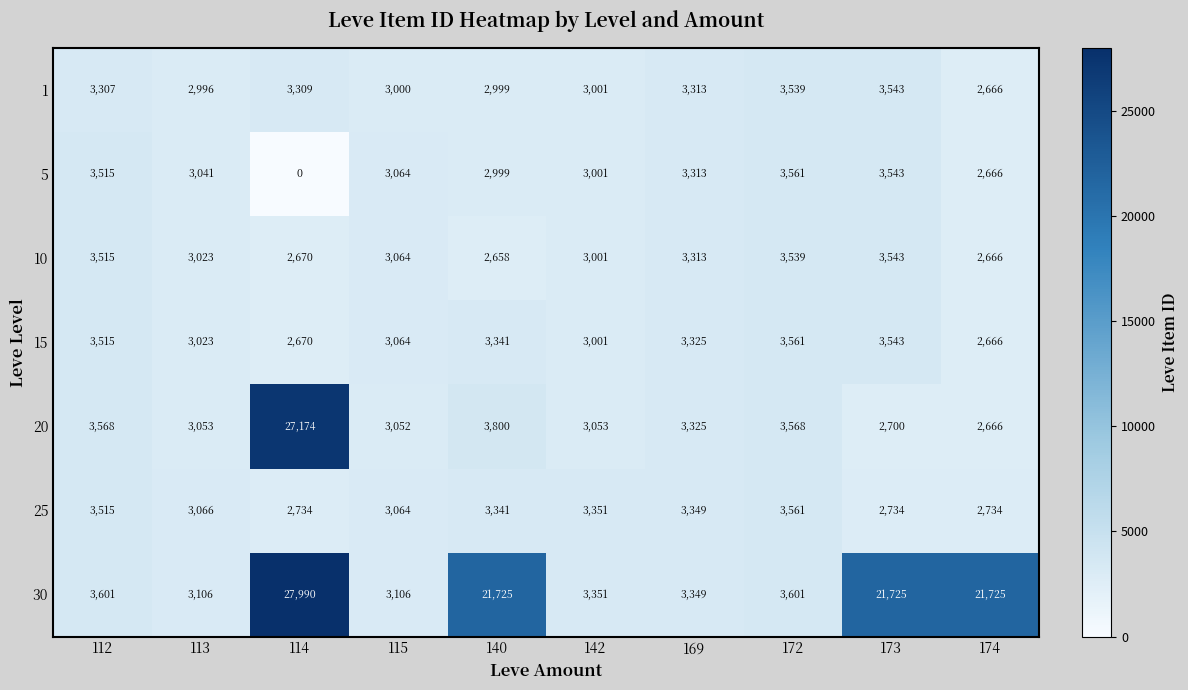

How many distinct data groups are displayed?

7